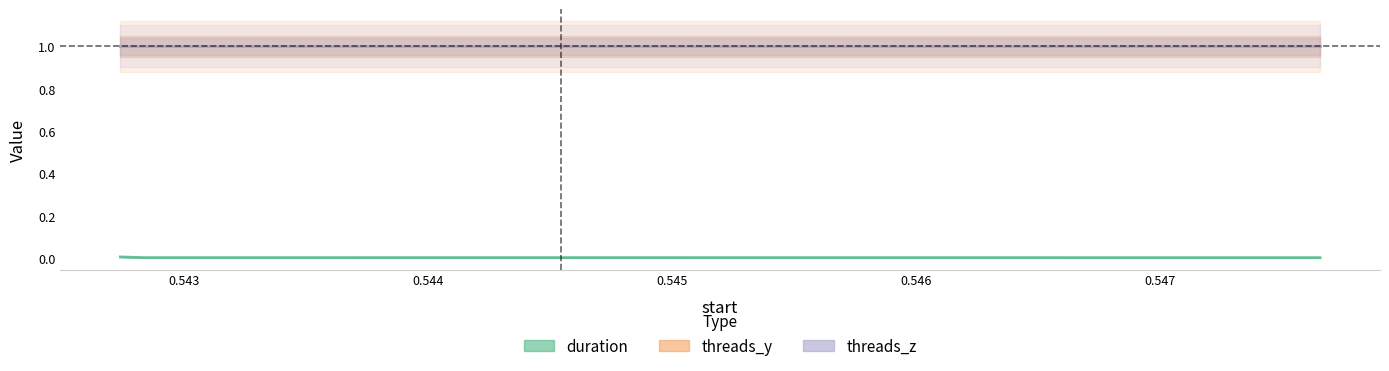

How many lines are shown in the chart?

3